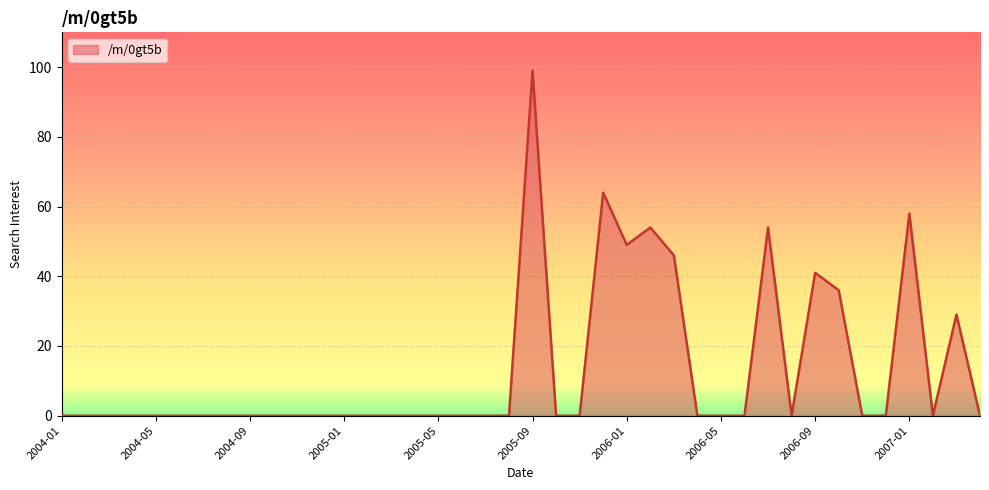

What is the greatest value displayed?

99